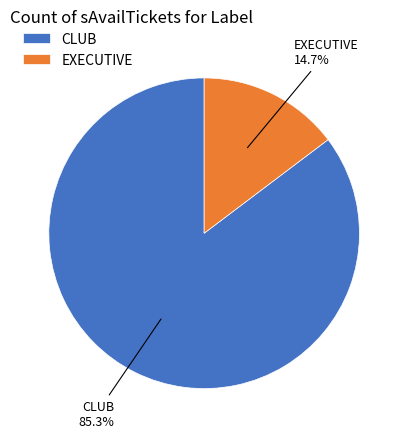

Rank the categories by value from lowest to highest.

EXECUTIVE, CLUB